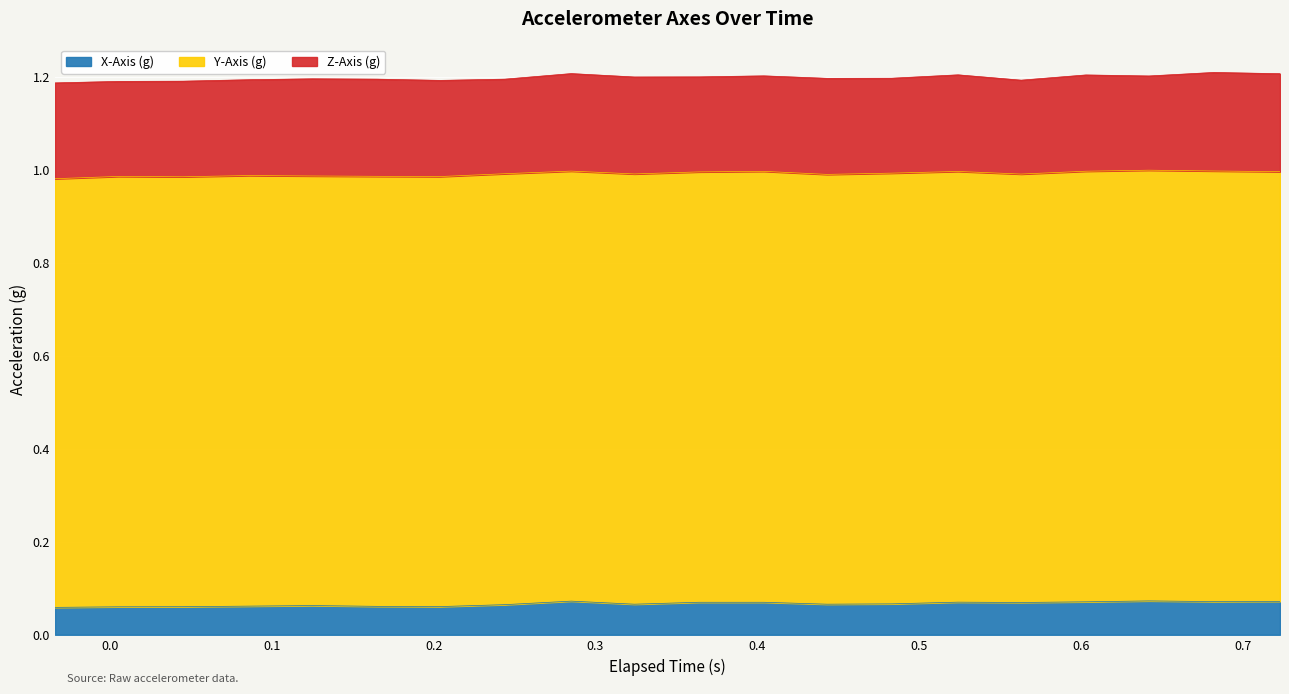

Which series has the widest spread of values?

X-Axis (g)